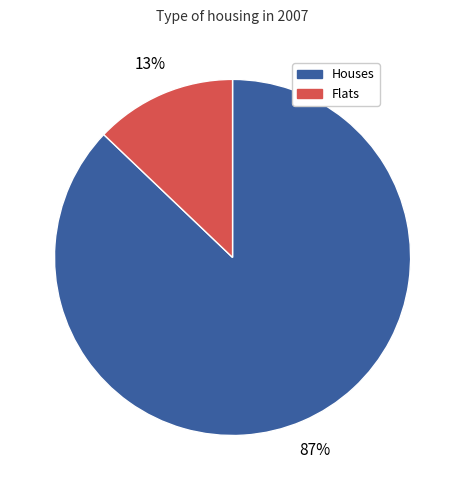

Is Houses the majority of the pie?

Yes